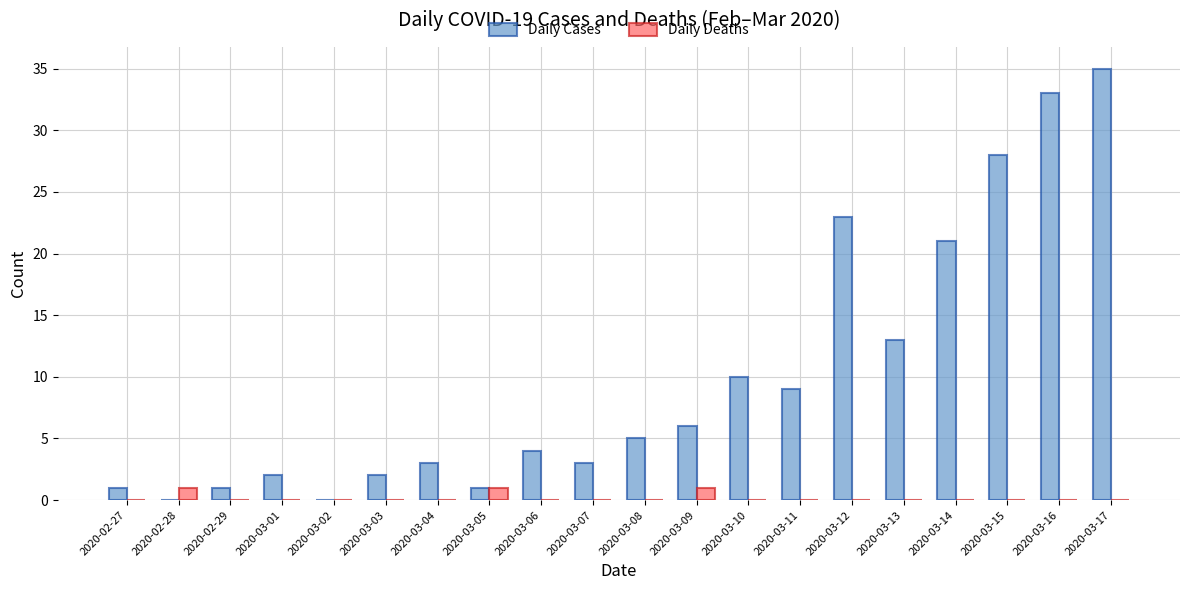

Between 2020-03-03 and 2020-03-14, which series saw the biggest shift?

Daily Cases